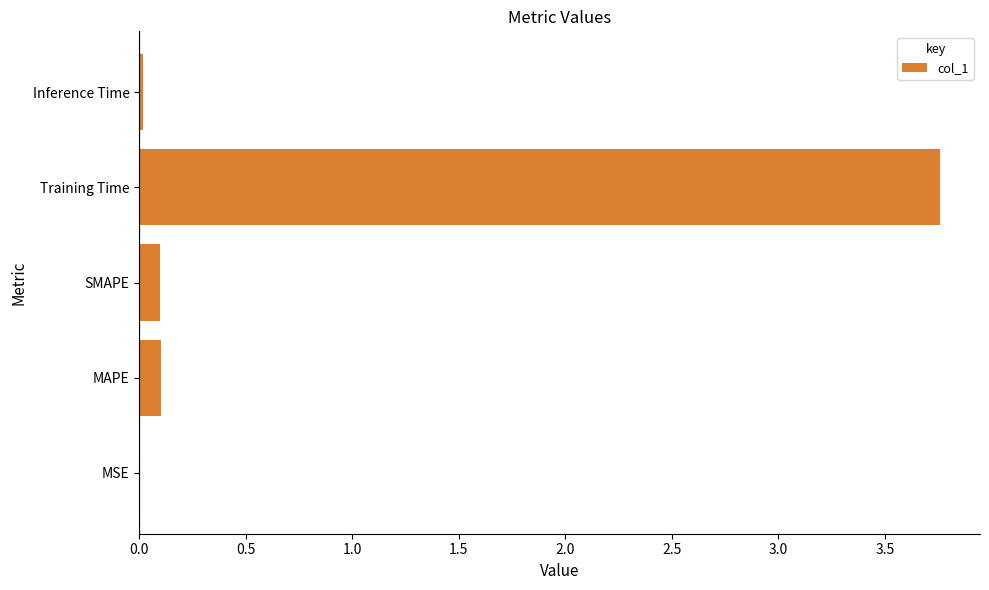

True or false: the data shows 0.0 at Inference Time.

True